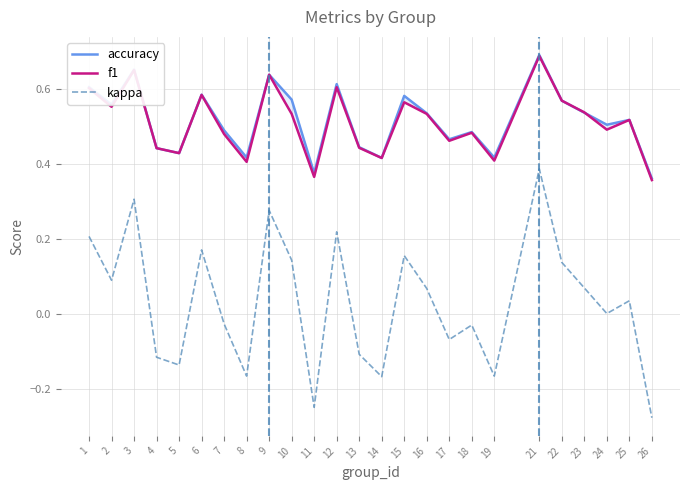

How many data points in kappa are above 0?

14